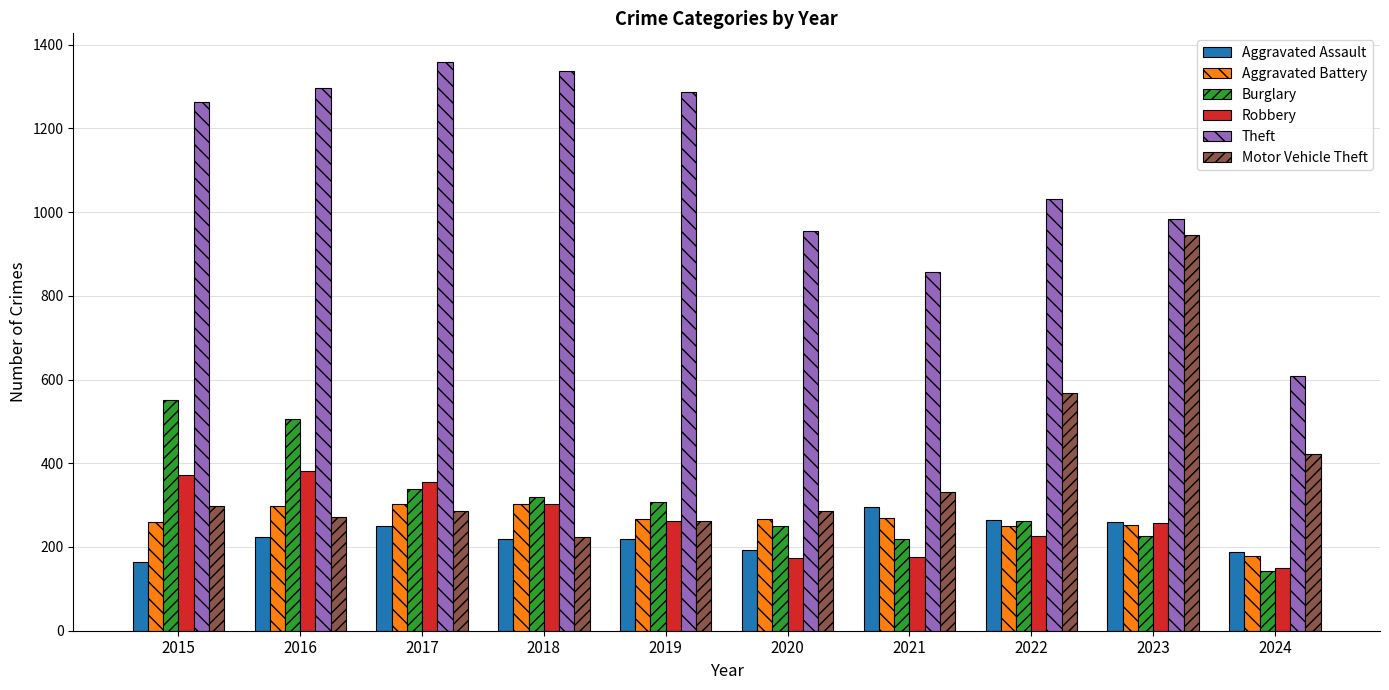

At how many categories does at least one series exceed 1174?

5